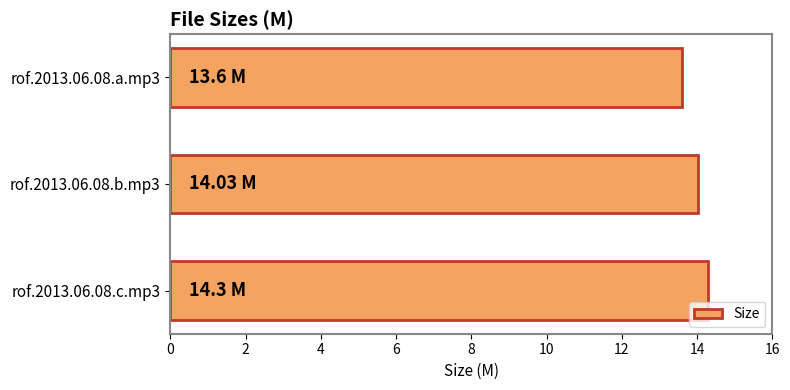

How many values are below 14?

1